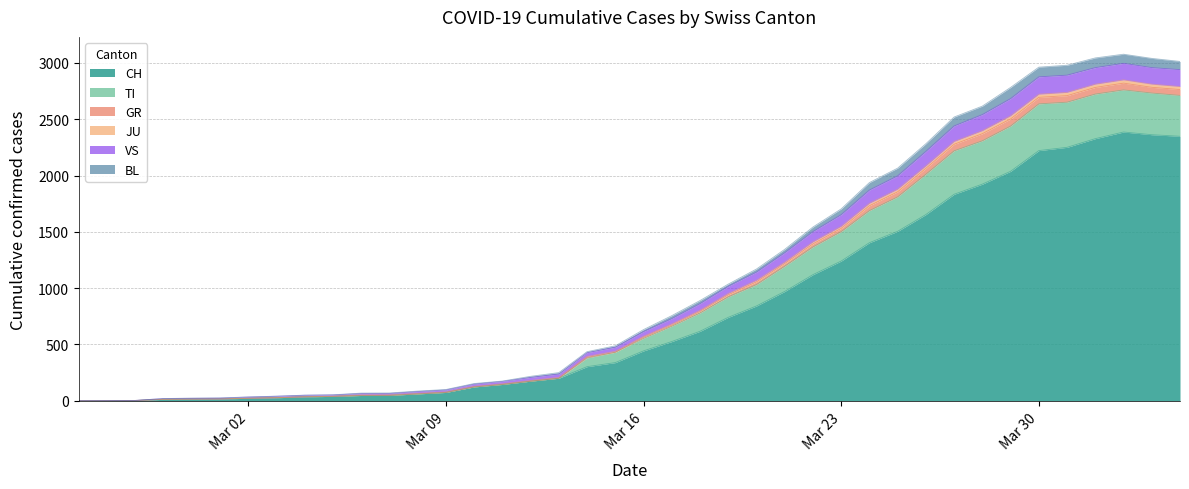

True or false: JU and TI cross at least once.

False